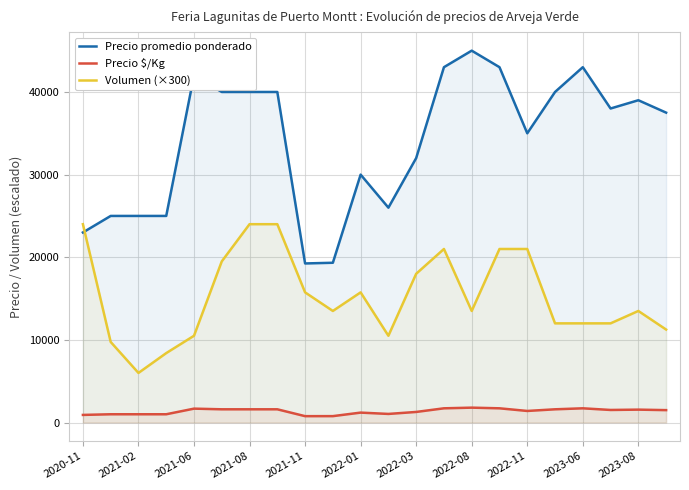

What is the sum of all Precio promedio ponderado values?

750083.3